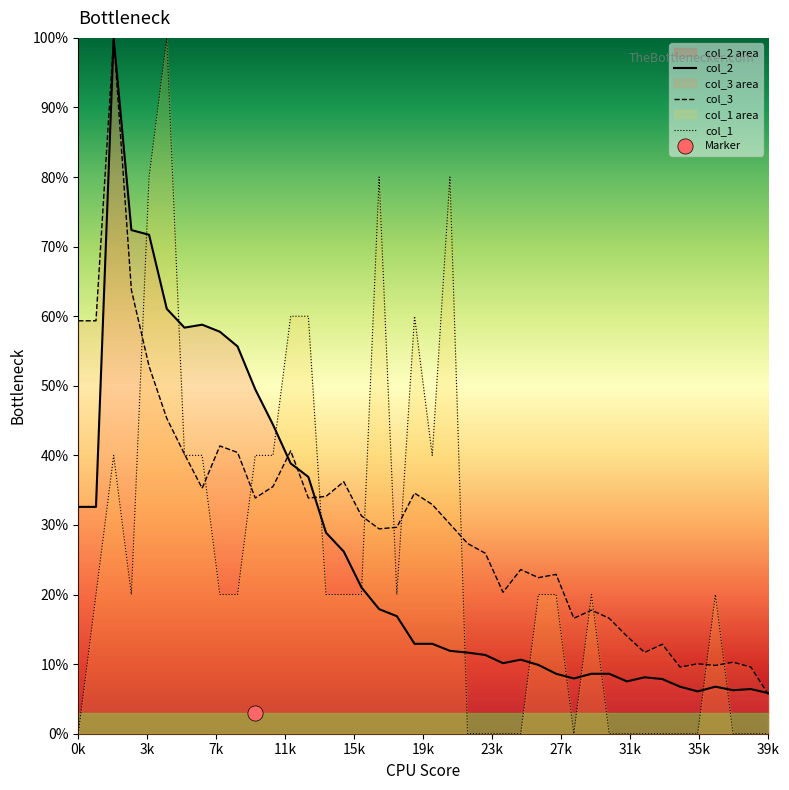

Which series reaches the minimum Y coordinate?

col_1